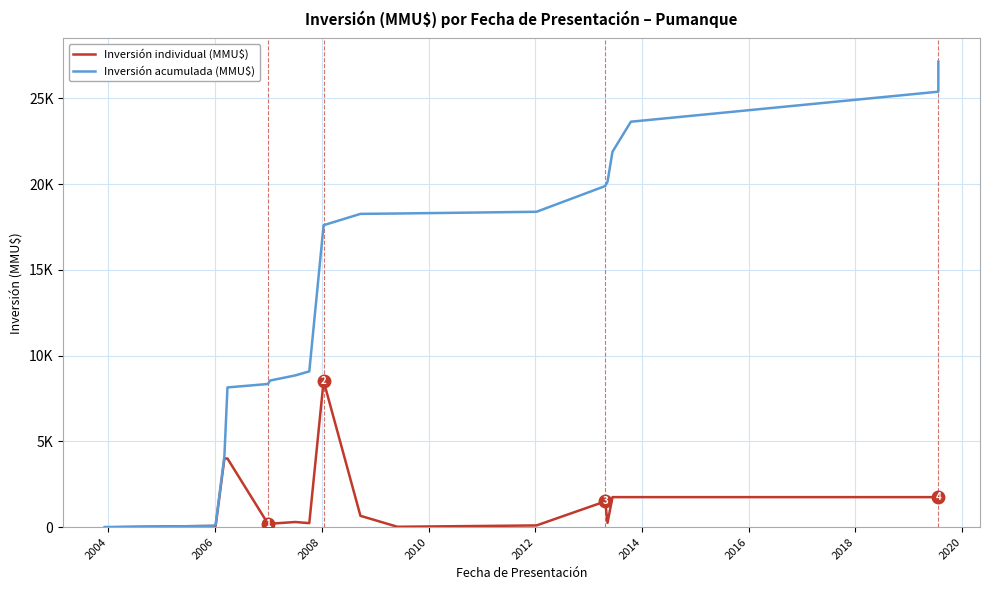

What is the label of the 7th point from the left?

2014